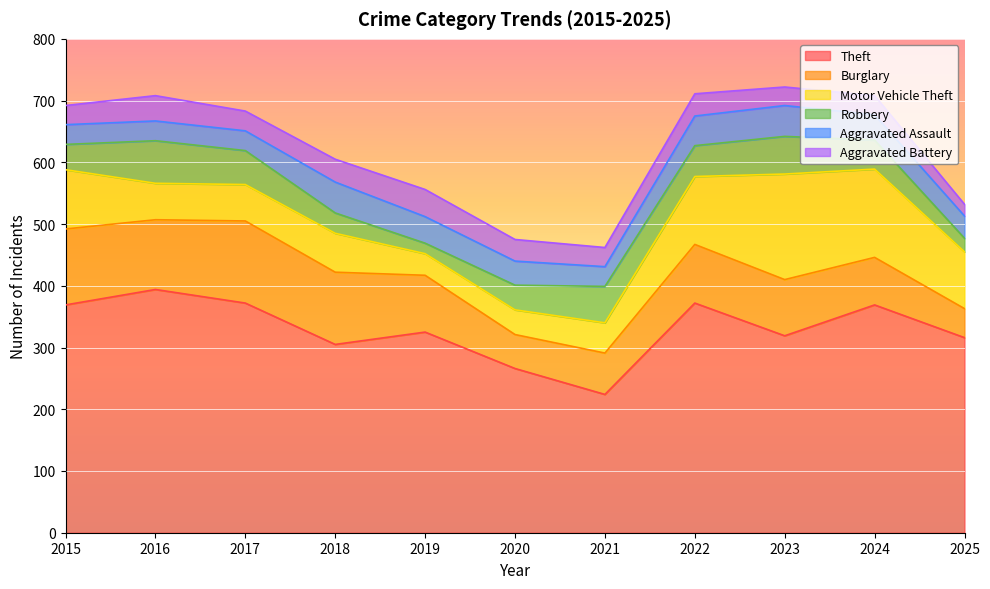

Which label corresponds to the smallest value in the chart?

2019